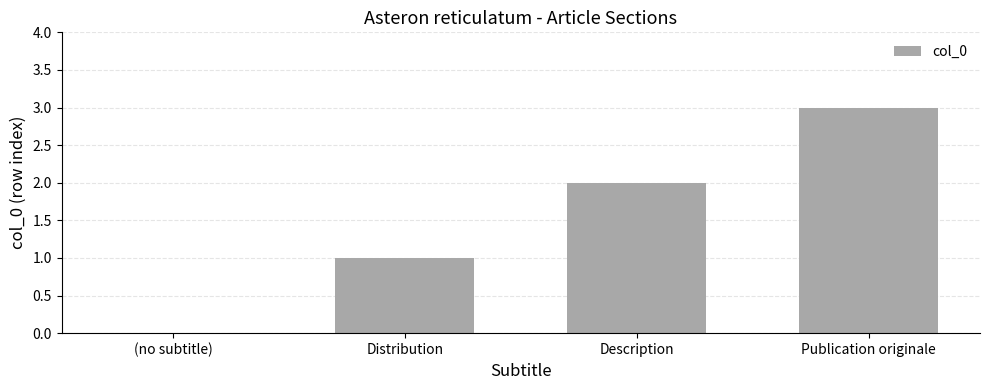

How many values are above zero?

3